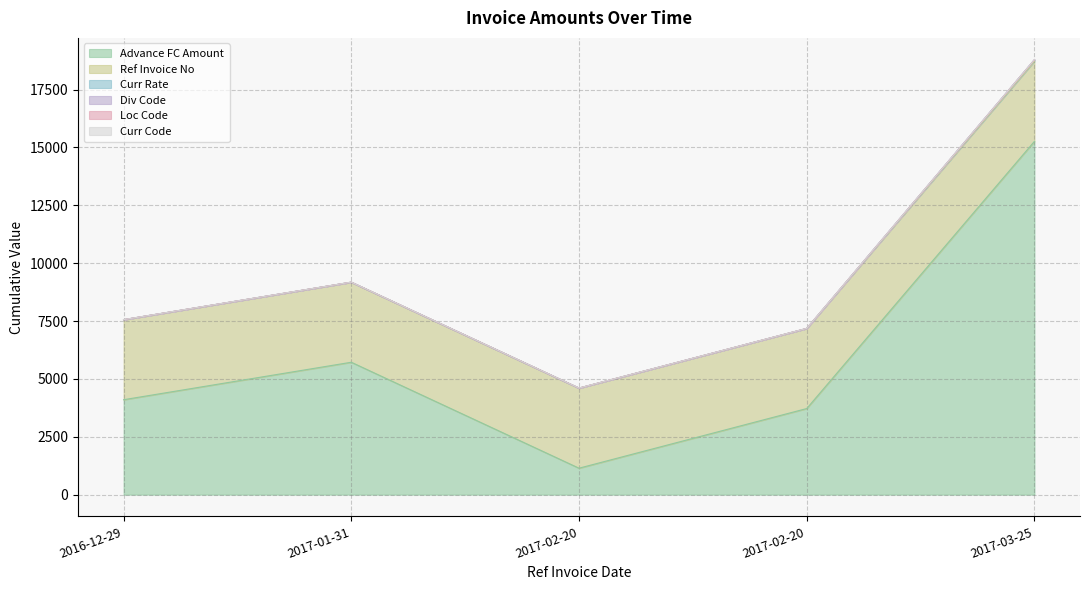

Does the chart display data point markers on the line(s)?

No